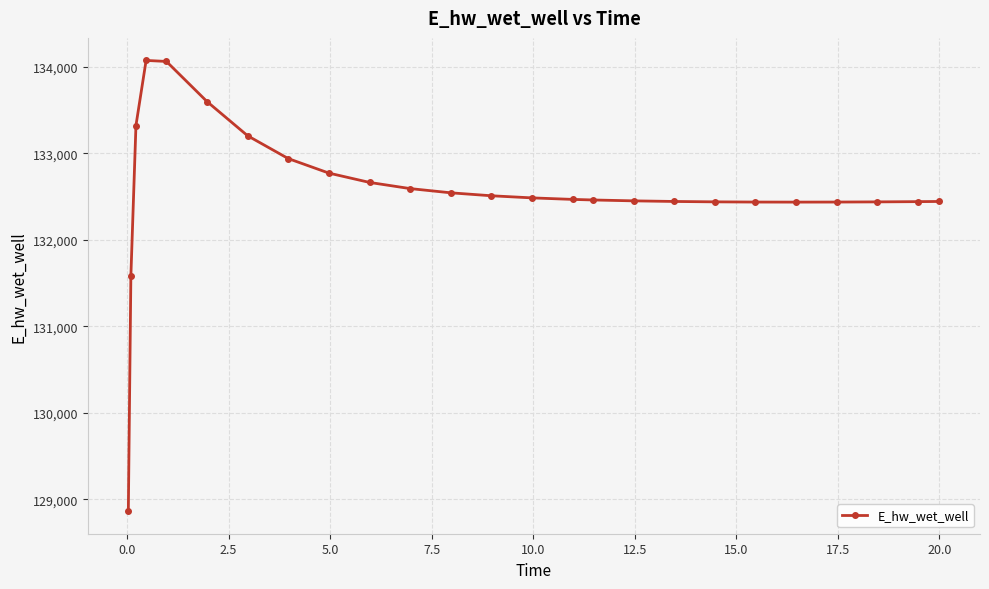

What is the value of the 6th point from the left?

133596.2